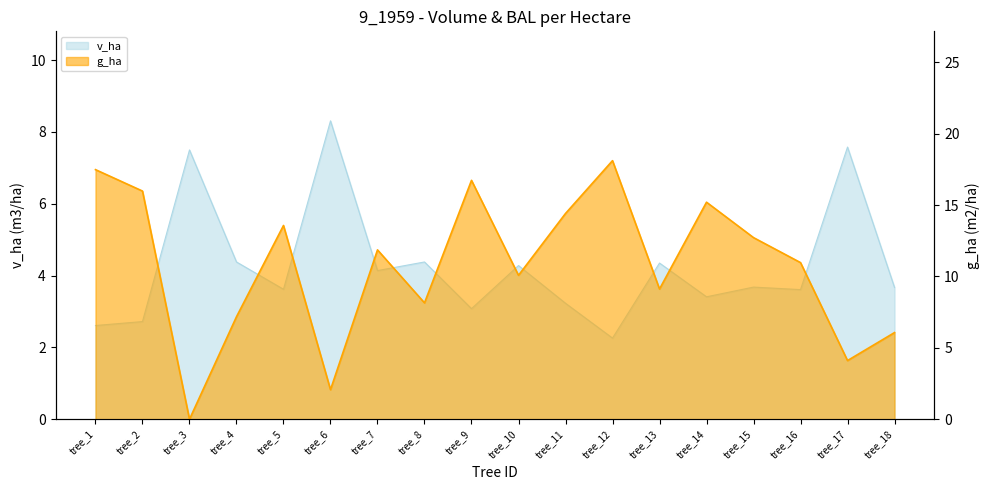

What is the difference between the v_ha values at tree_13 and tree_18?

0.7